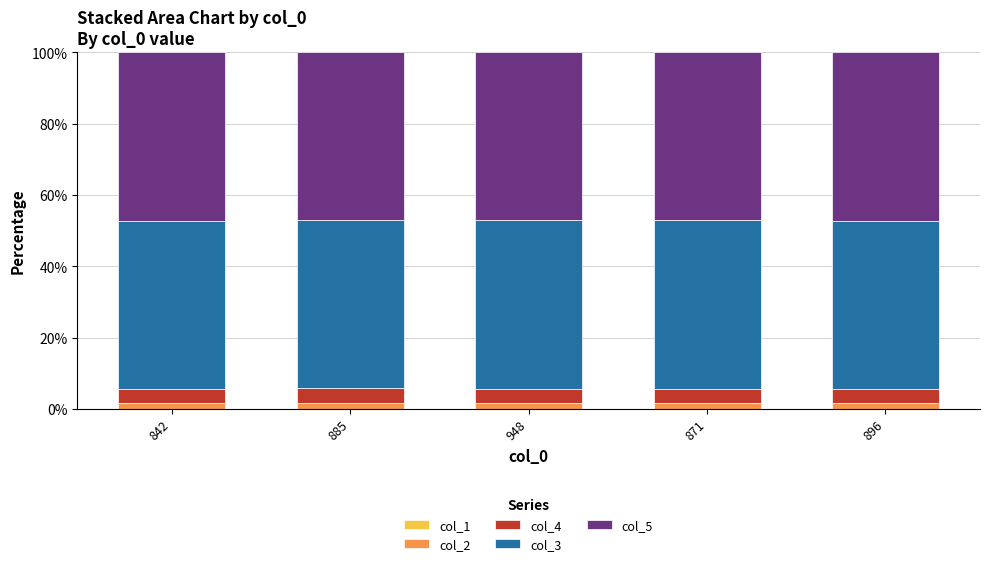

Count the number of categories in the chart.

5